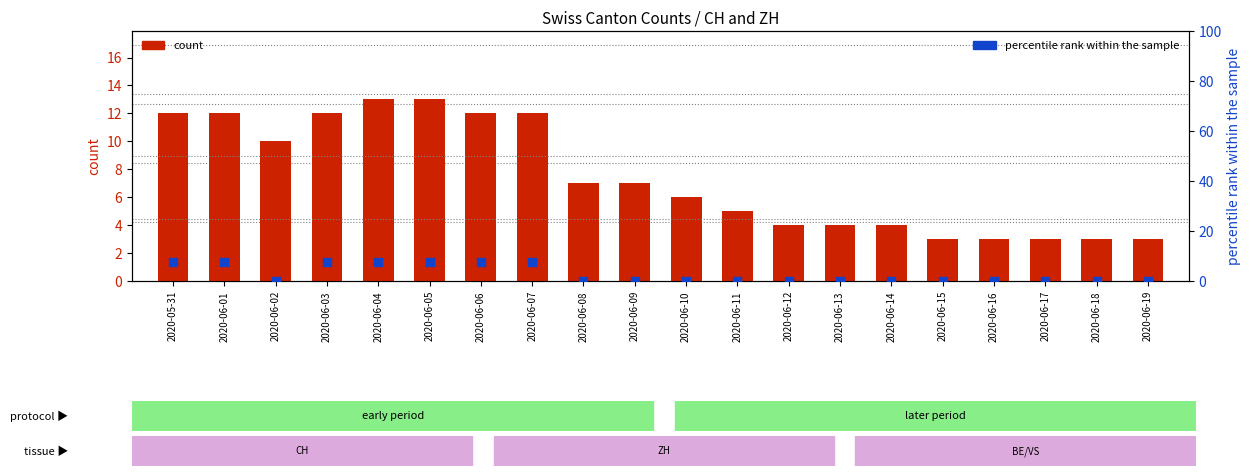

Which series has the largest total across all categories?

count